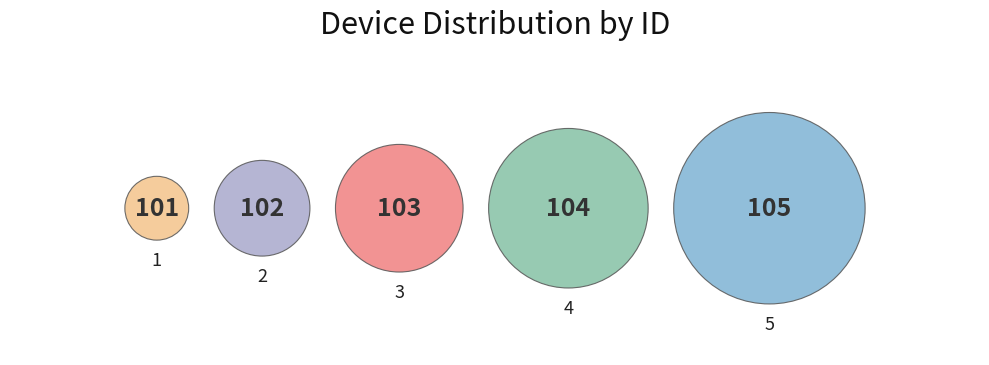

To the nearest percent, what percentage of the pie is 2?

20%